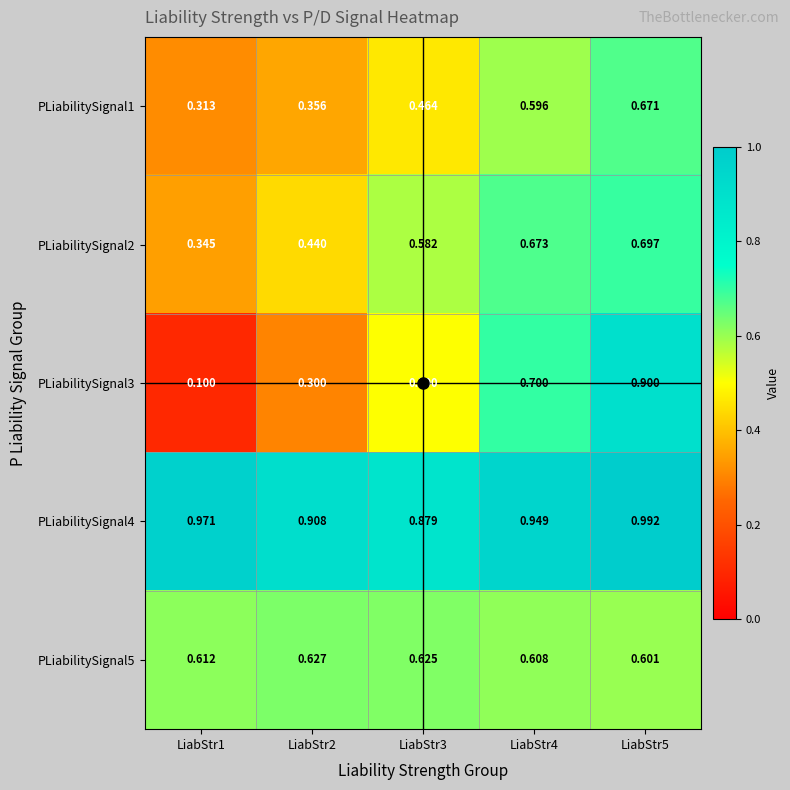

Is the value of PLiabilitySignal1 at LiabStr3 greater than the value of PLiabilitySignal5 at LiabStr3?

No